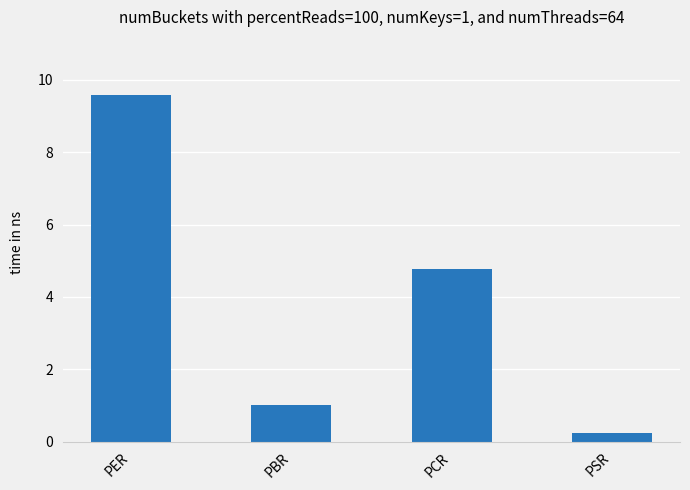

Reading left to right, extract all data points from this chart.

9.6	1.0	4.8	0.2